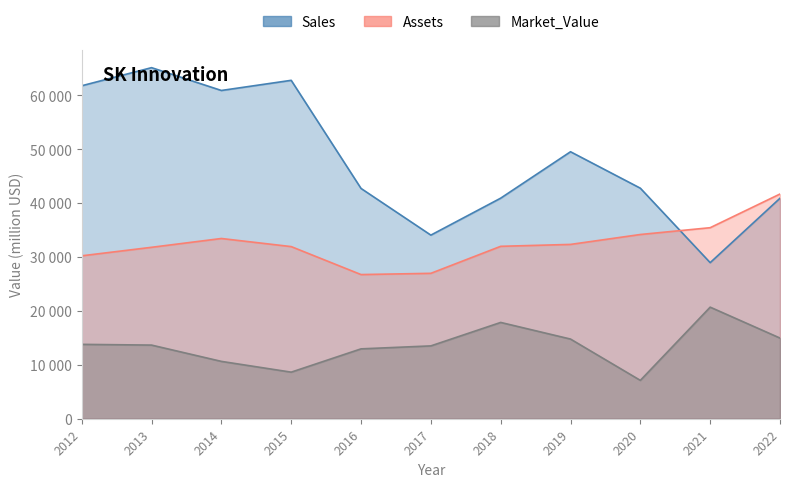

What is the maximum value shown in the chart?

65132